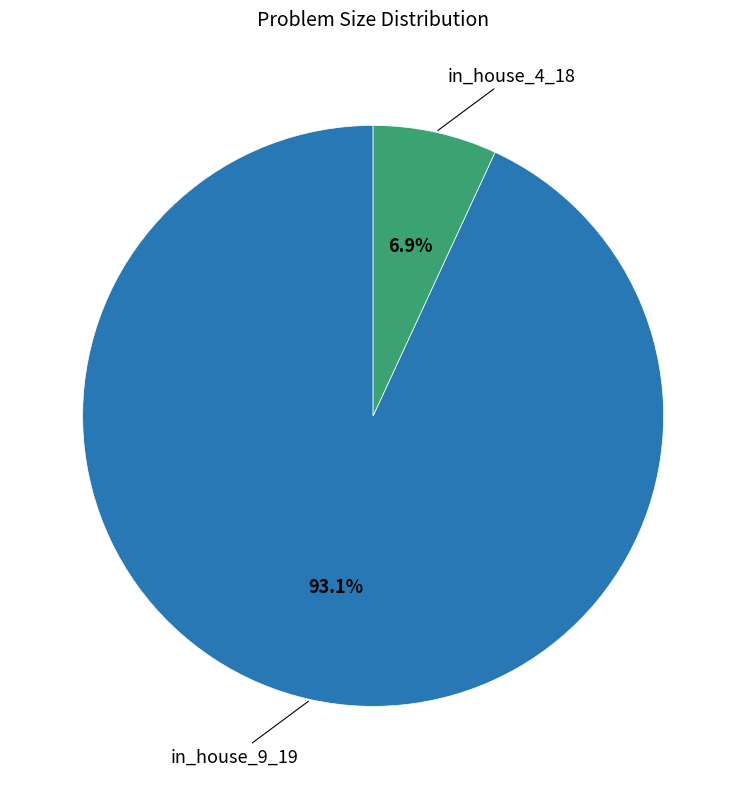

To the nearest percent, what is the average slice percentage?

50%